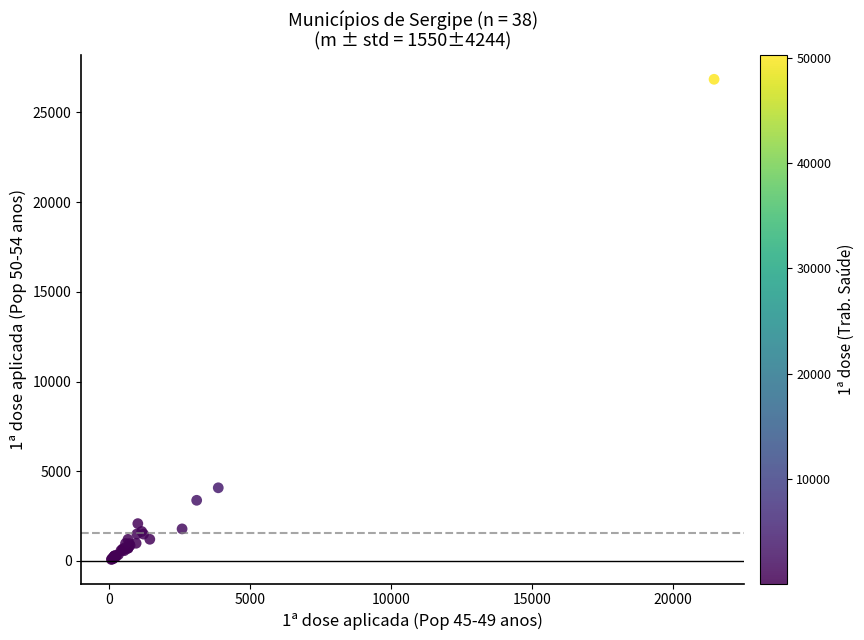

What Y value in the scatter plot is closest to 13465?

4077